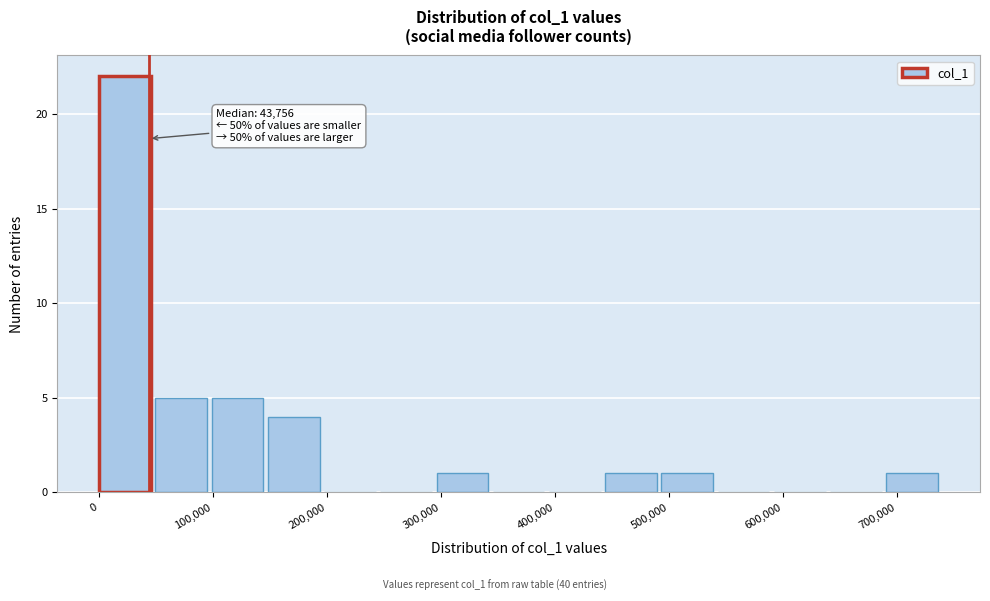

Over which range of the x-axis is the bar tallest?

0 to 50000